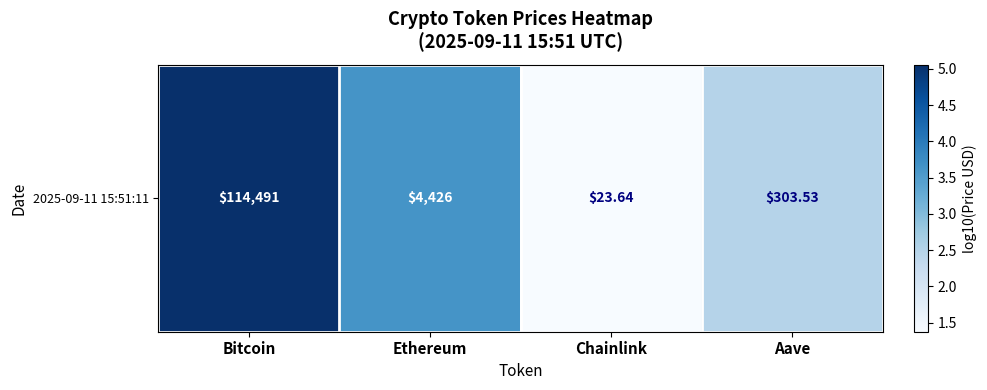

Approximately how many times larger is the value at Chainlink compared to Bitcoin?

0.3